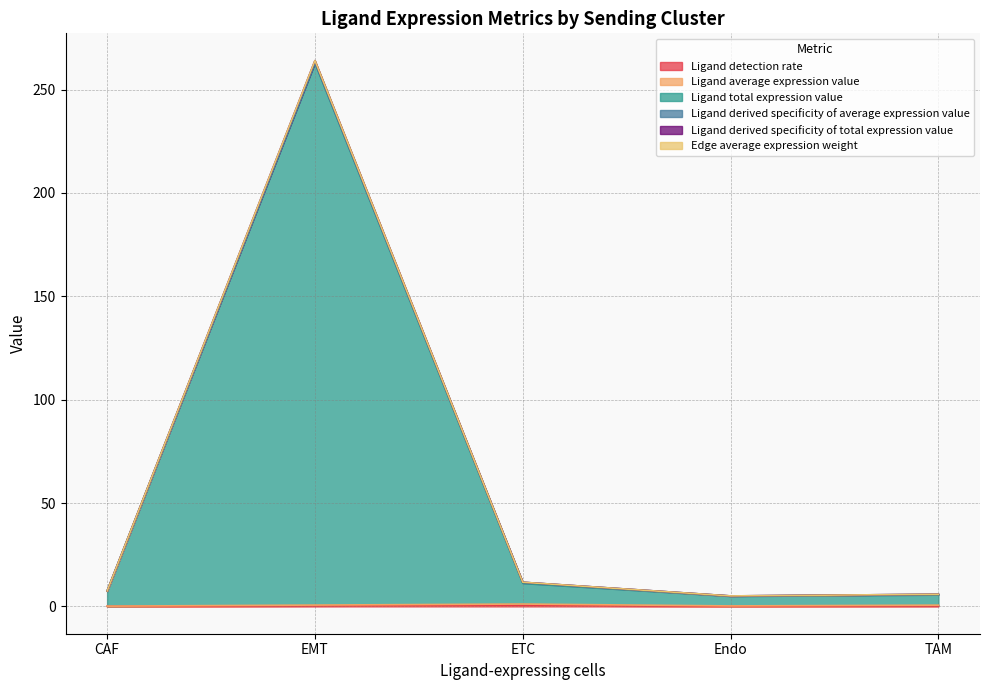

What is the sum of all Ligand total expression value values?

292.1